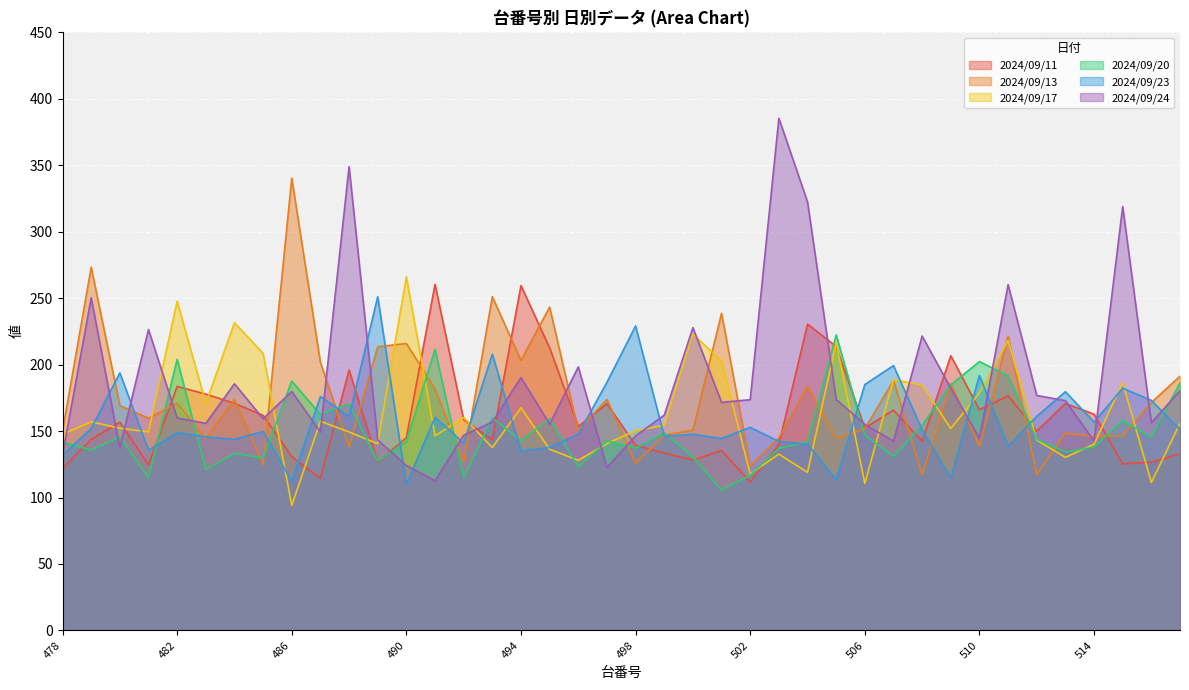

What are all the series names shown in the legend?

2024/09/11, 2024/09/13, 2024/09/17, 2024/09/20, 2024/09/23, 2024/09/24